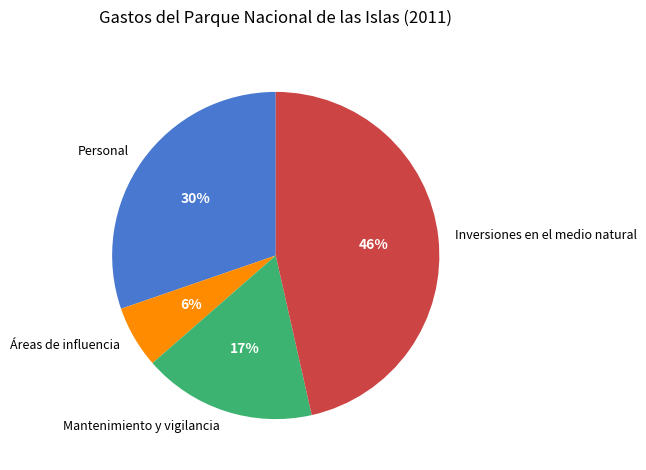

Does Mantenimiento y vigilancia represent more than half of the total?

No